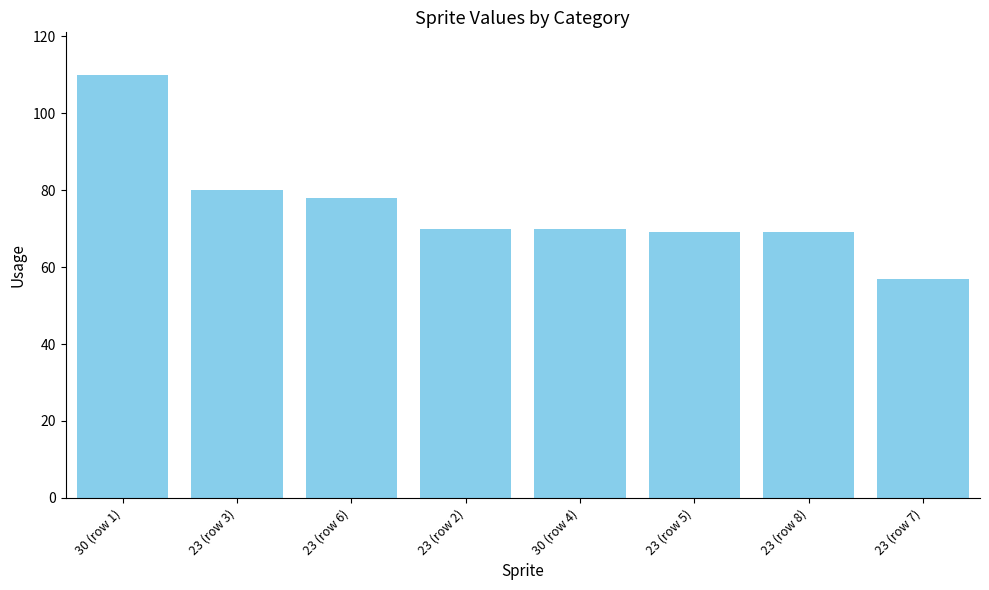

What is the label of the 3rd bar from the left?

23 (row 6)